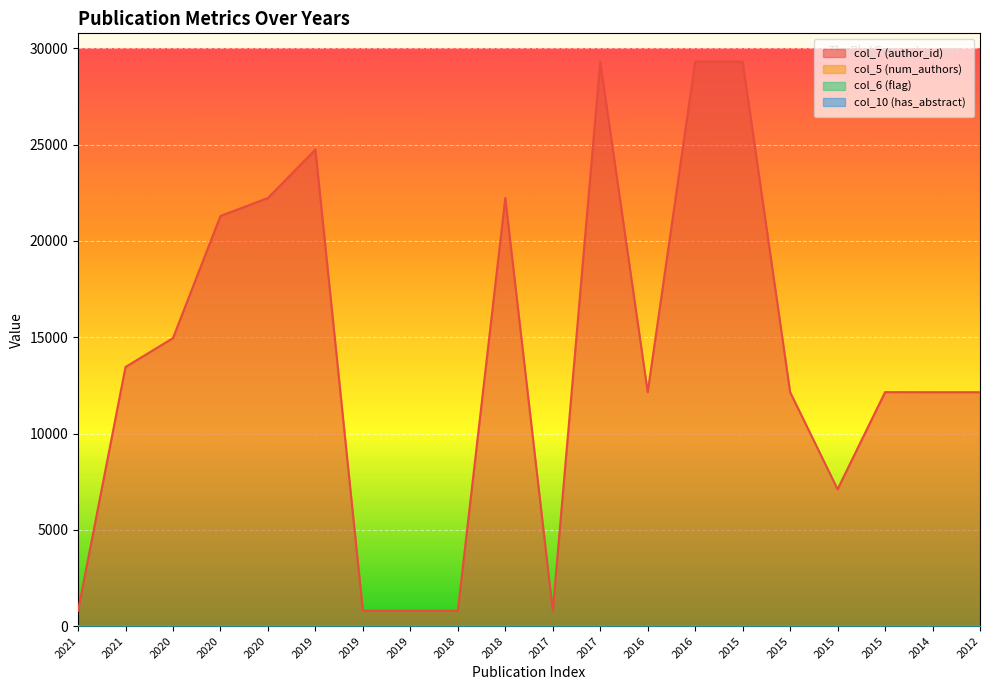

What is the sum of all col_7 (author_id) values?

278676